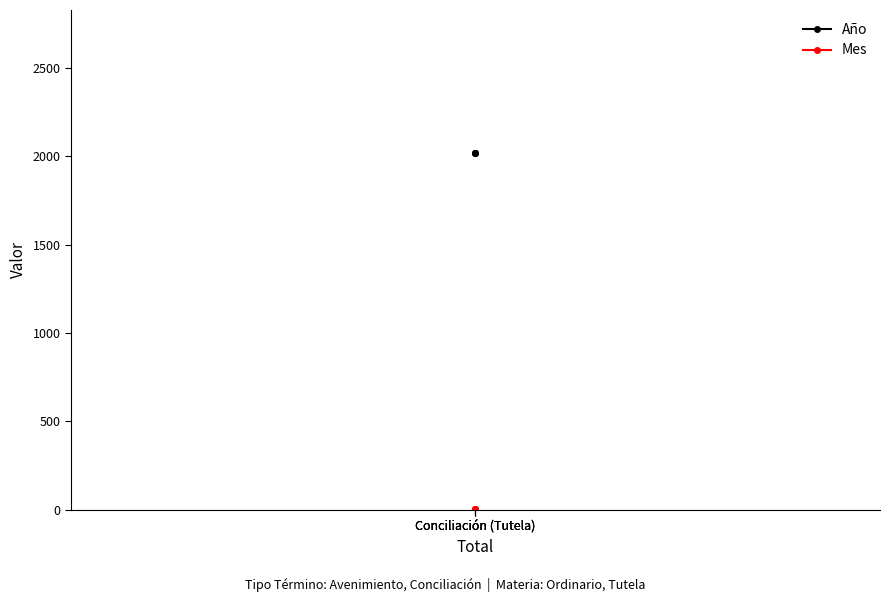

What is the average value of the Mes series?

2